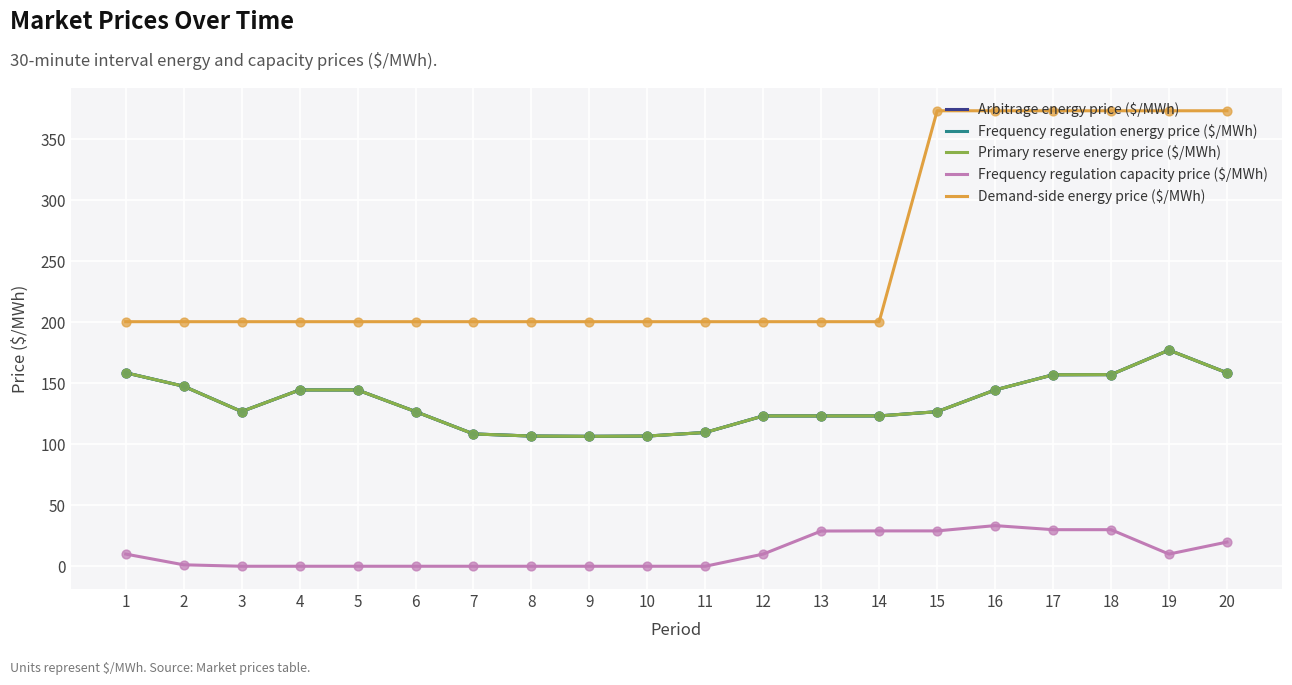

What are all the series names shown in the legend?

Arbitrage energy price ($/MWh), Frequency regulation energy price ($/MWh), Primary reserve energy price ($/MWh), Frequency regulation capacity price ($/MWh), Demand-side energy price ($/MWh)